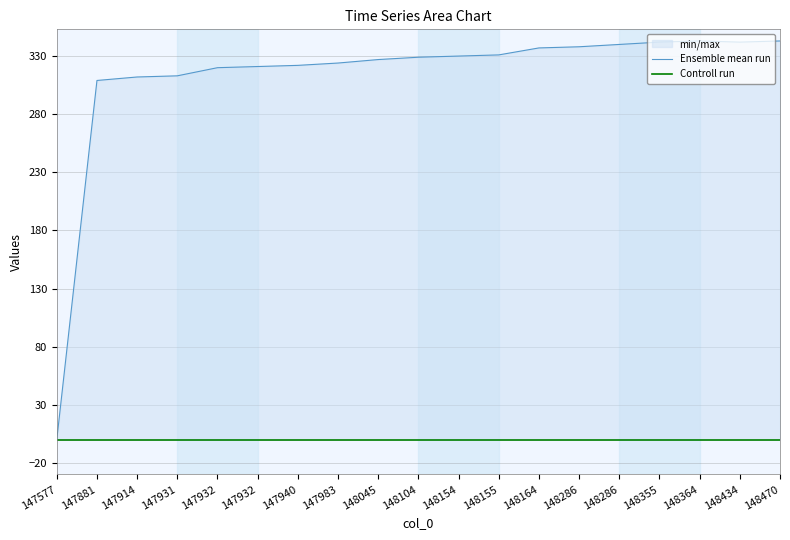

The Ensemble mean run series shows 340 at 148286. True or false?

True